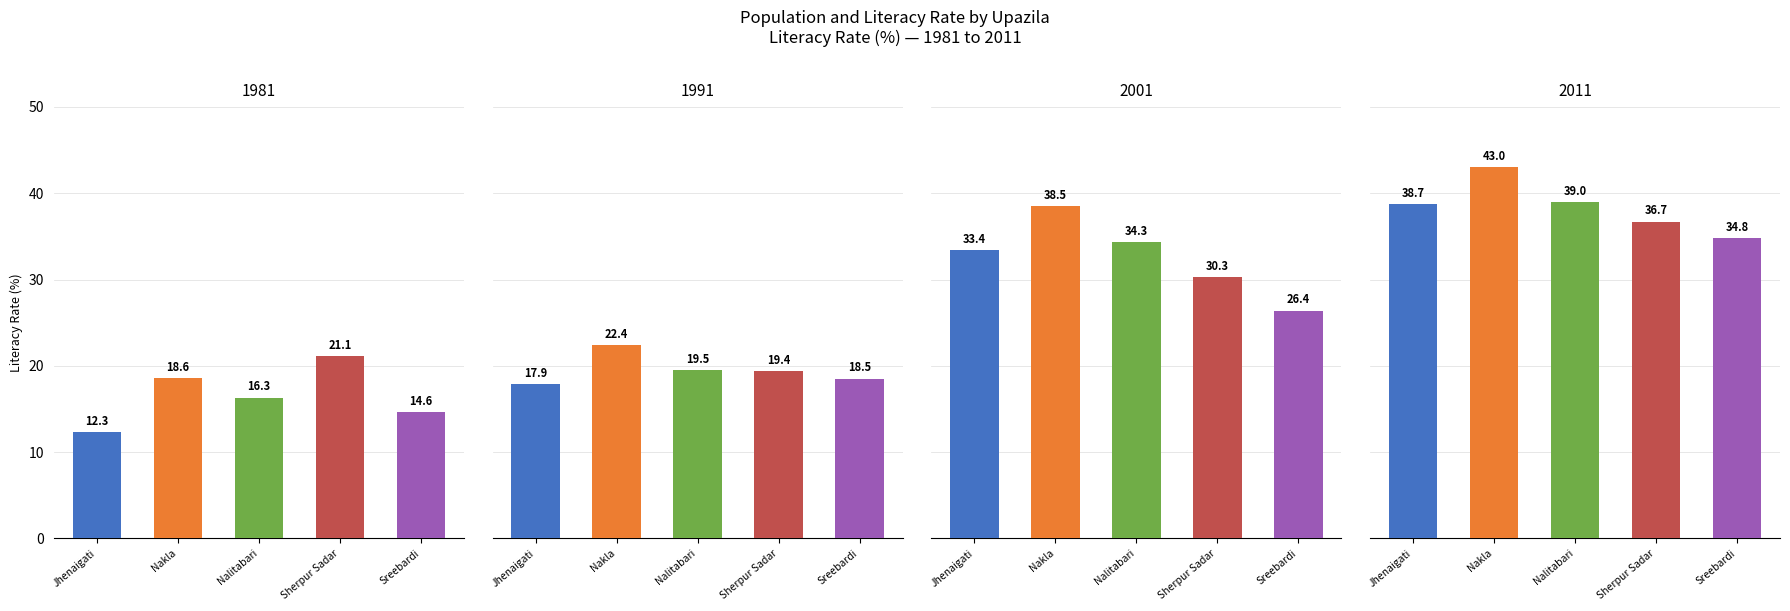

The Literacy rate (%) - 1991 series shows 19.5 at Nalitabari. True or false?

True